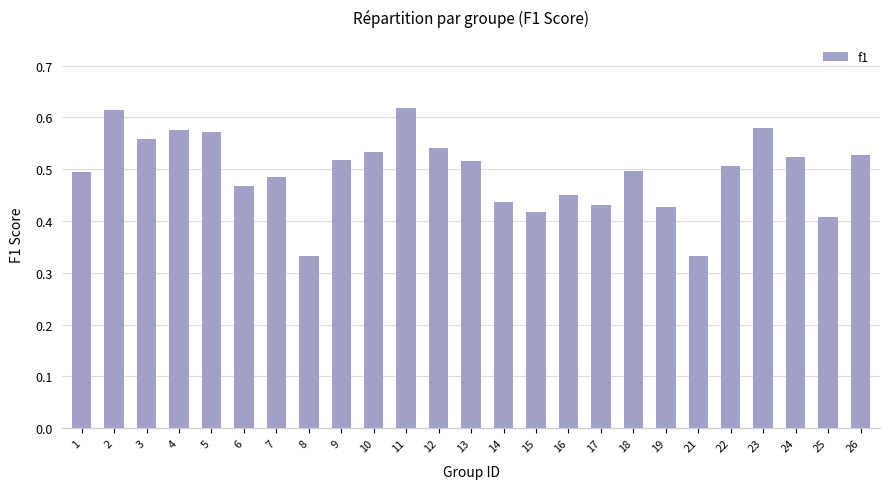

True or false: the data shows 0.8 at 10.

False